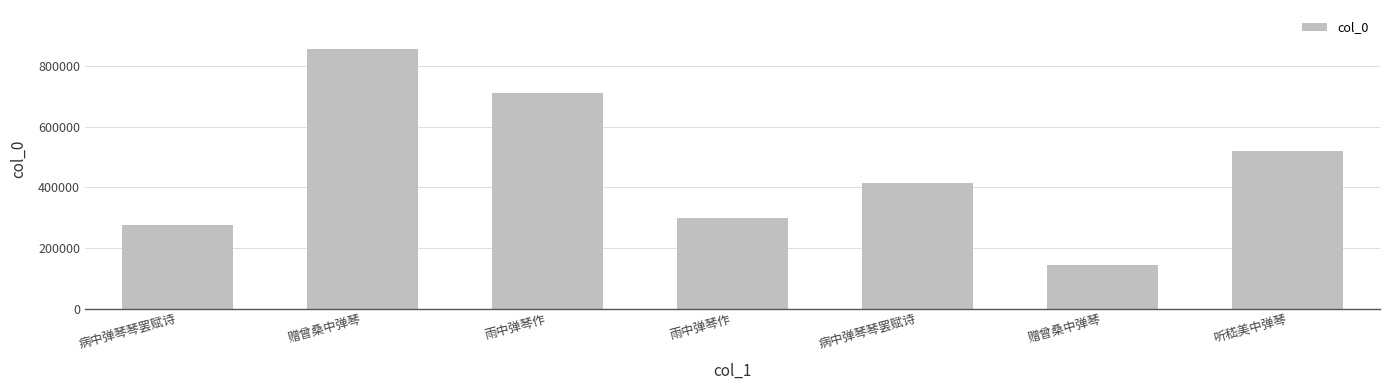

What is the value of the 1st bar from the left?

276601